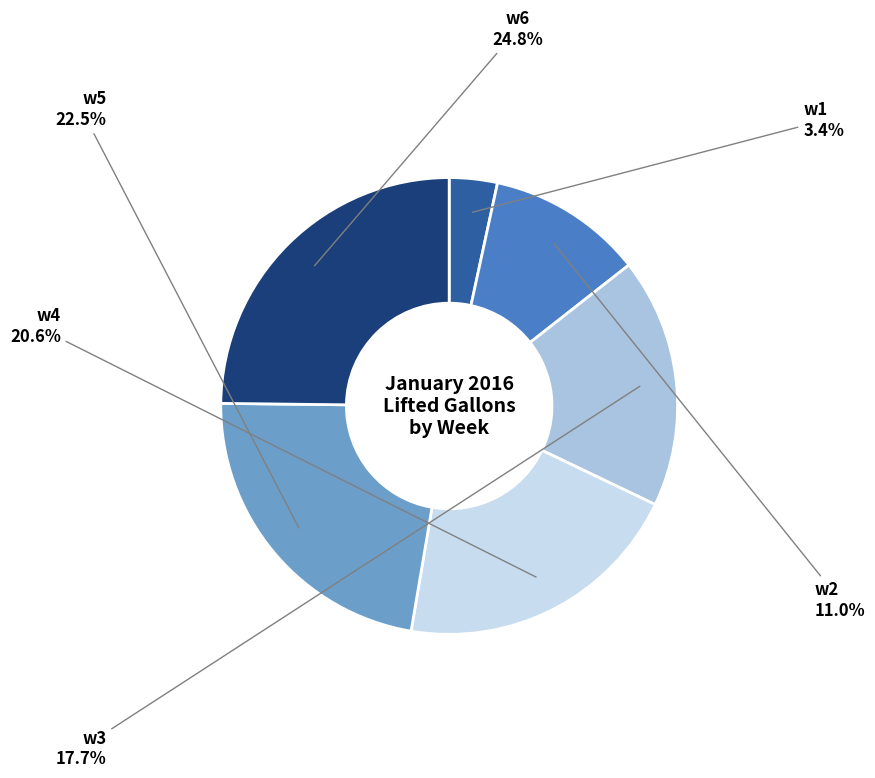

How many slices are in this pie chart?

6